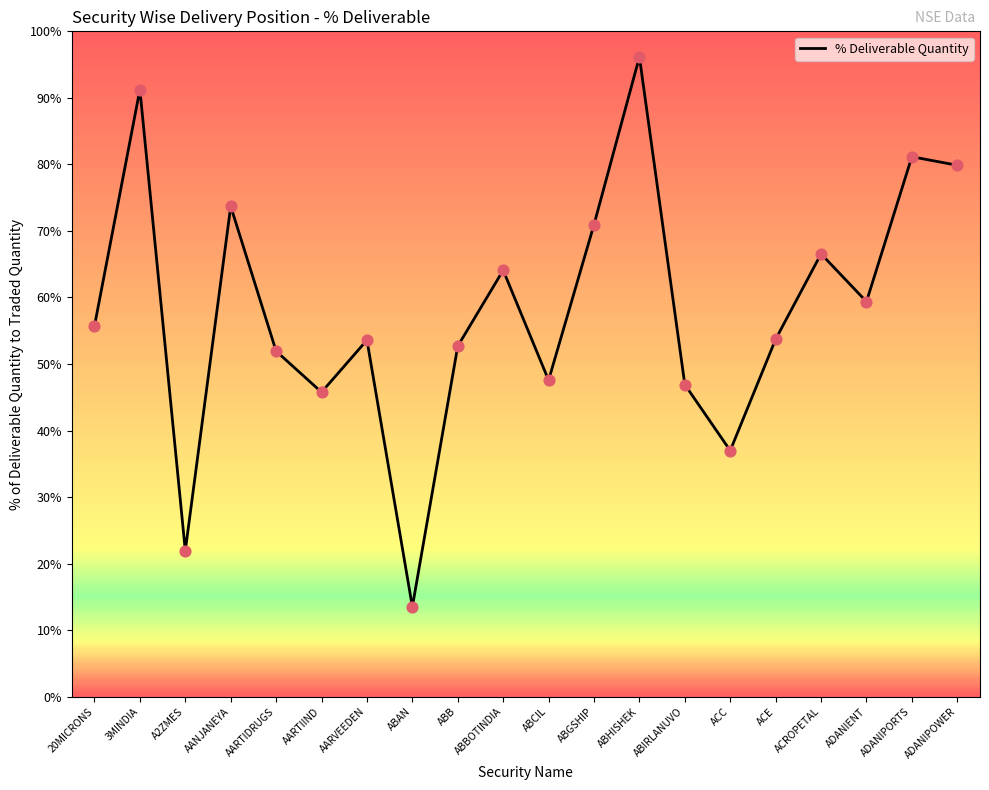

What is the change in value from 3MINDIA to ADANIPOWER?

-11.4